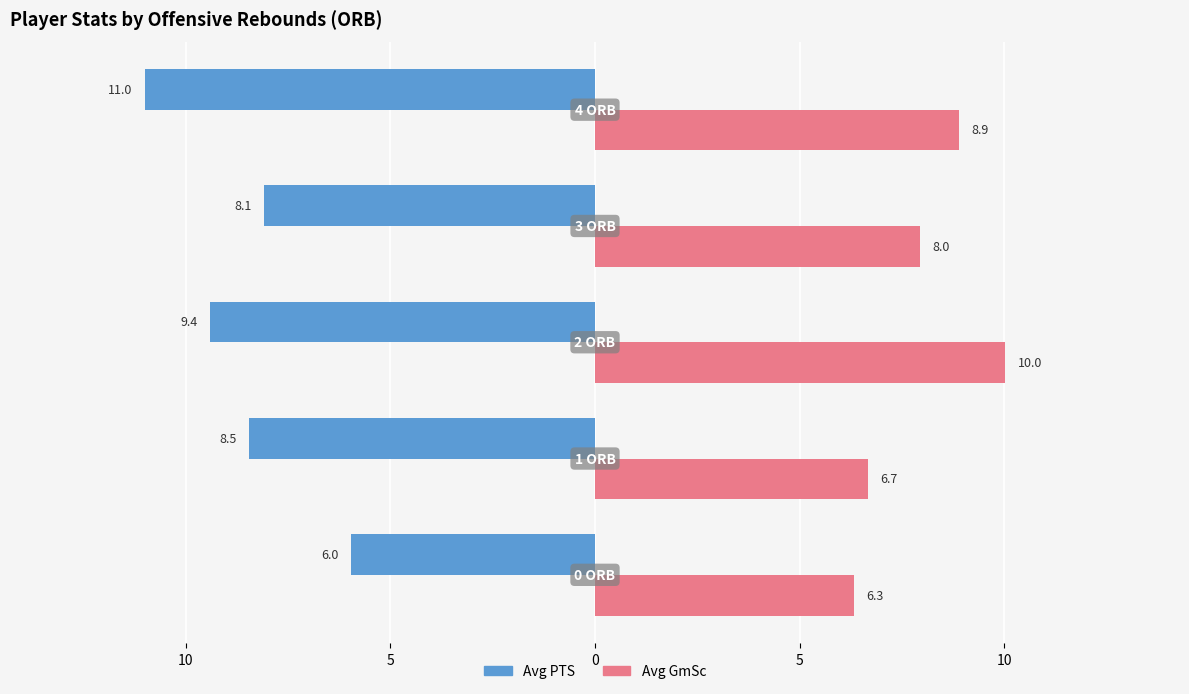

What are all the series names shown in the legend?

Avg PTS, Avg GmSc